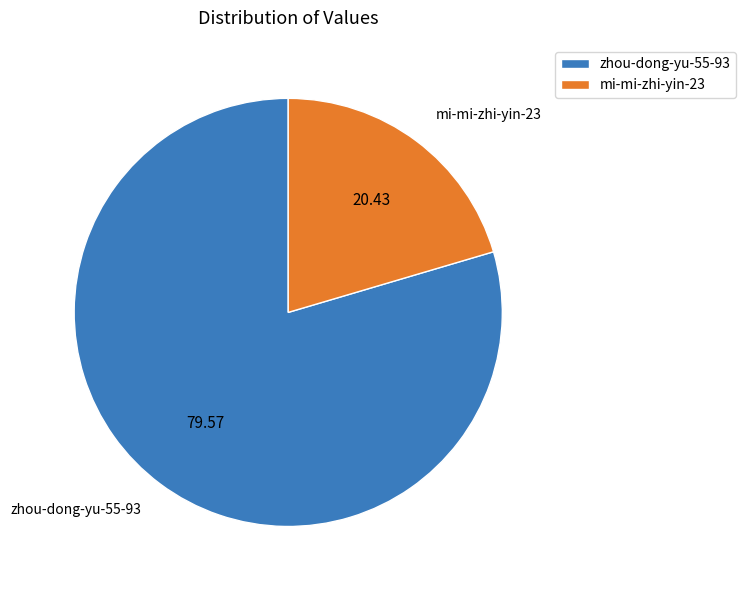

Is mi-mi-zhi-yin-23 the majority of the pie?

No